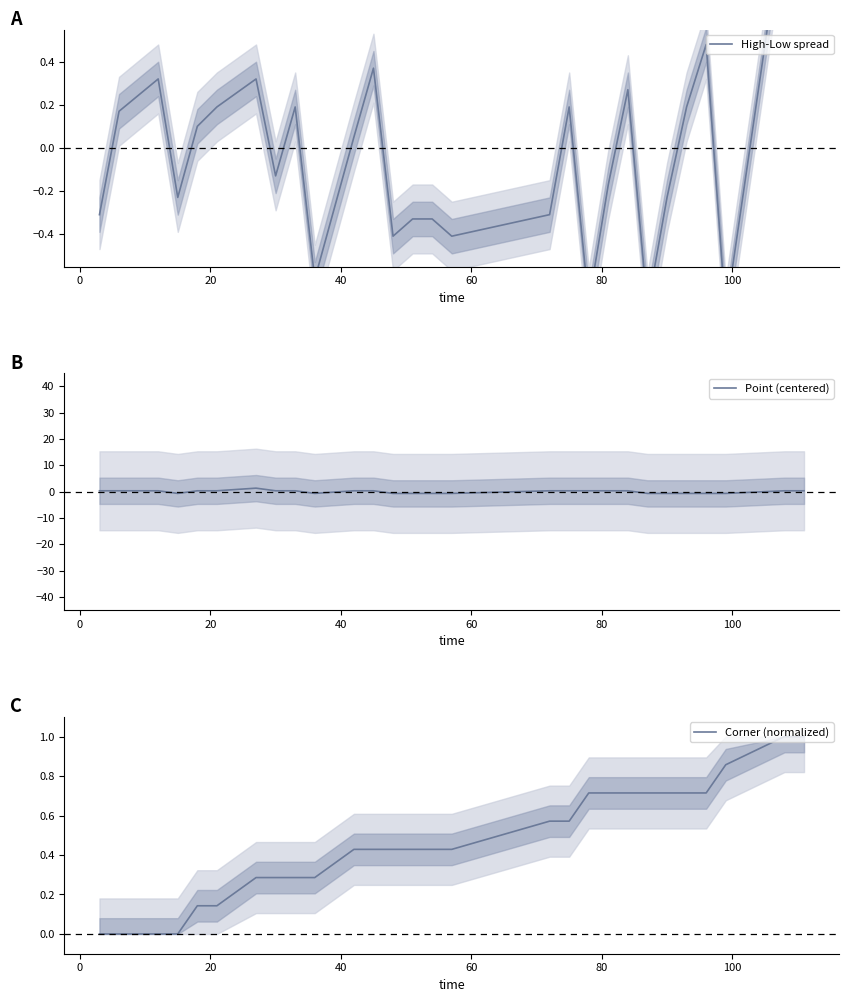

True or false: High-Low spread has more than 2 interior local peaks.

True